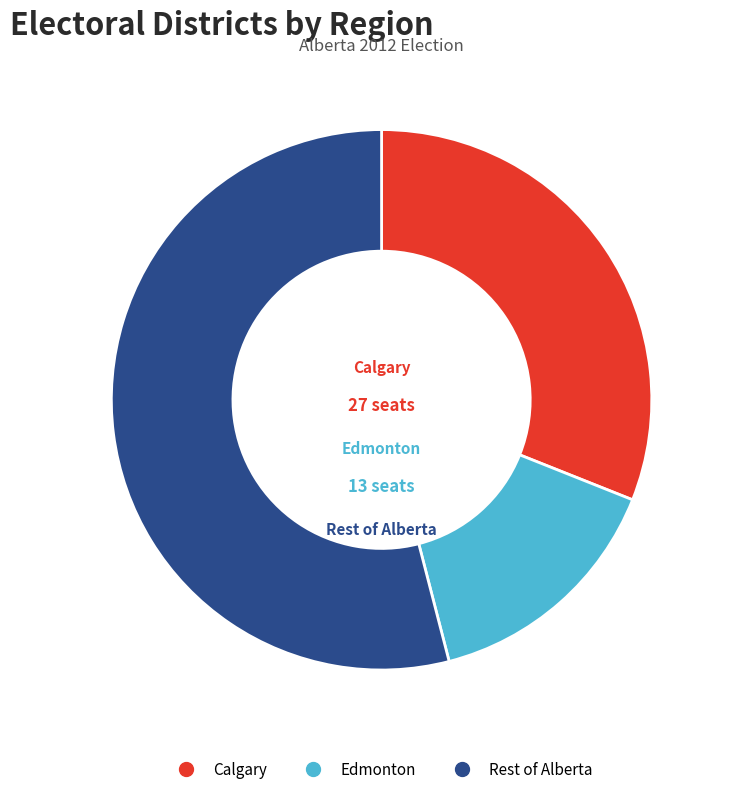

What is the largest slice in the pie chart?

Rest of Alberta